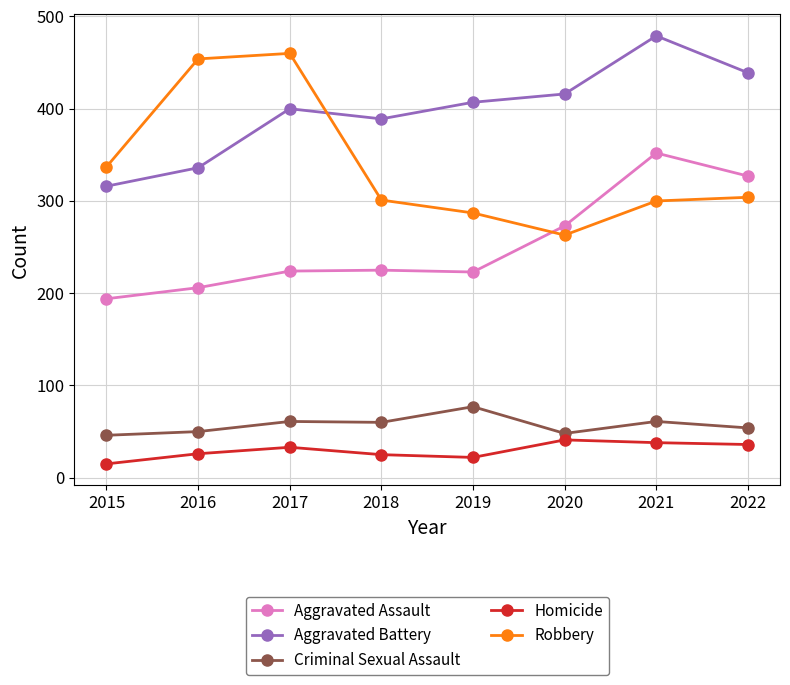

The value of Criminal Sexual Assault at 2022 is 54. True or false?

True